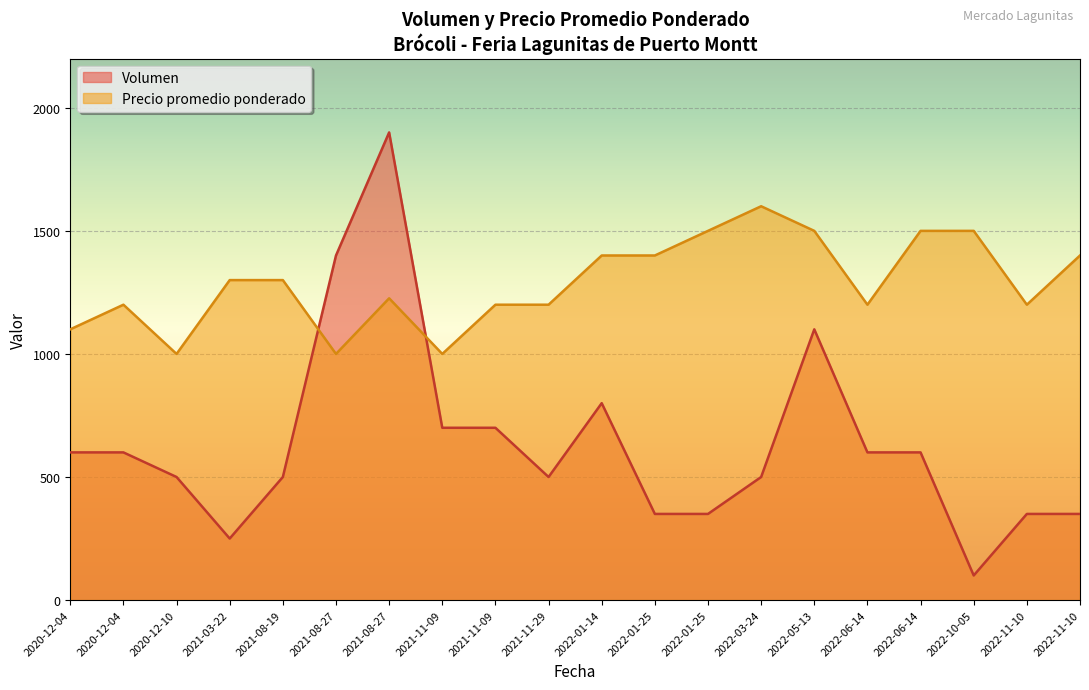

Is it true that Precio promedio ponderado equals 1000 at 2021-08-27?

True